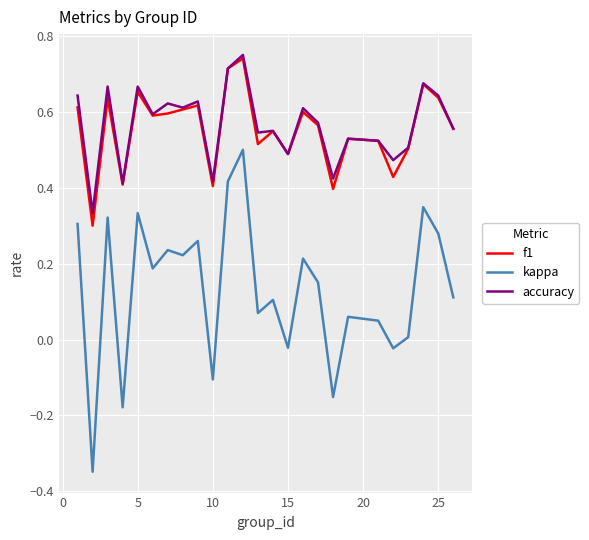

Which series has the largest total across all categories?

accuracy